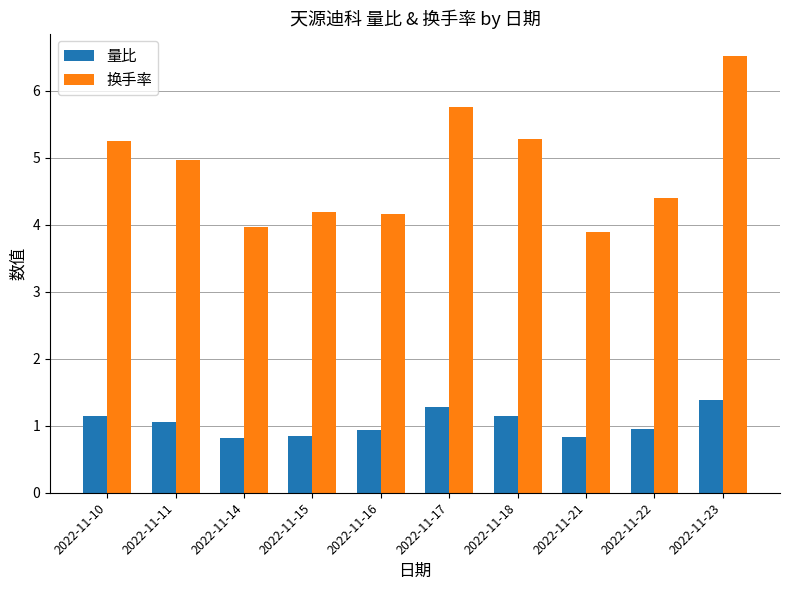

What is the lowest value of the 量比 series?

0.8